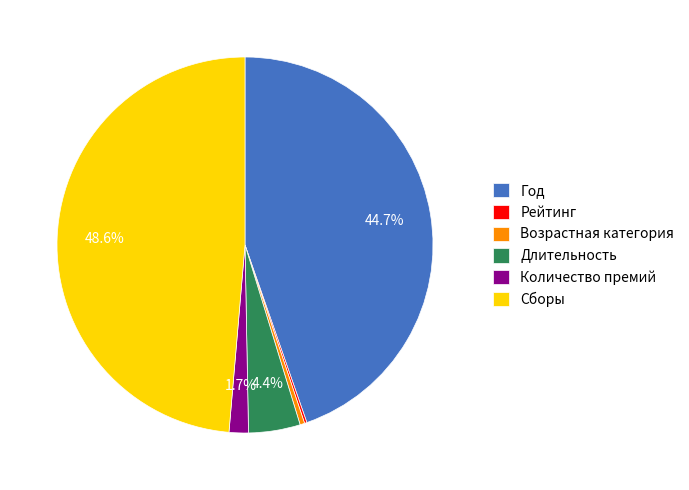

What portion of the pie excludes Количество премий?

98.3%